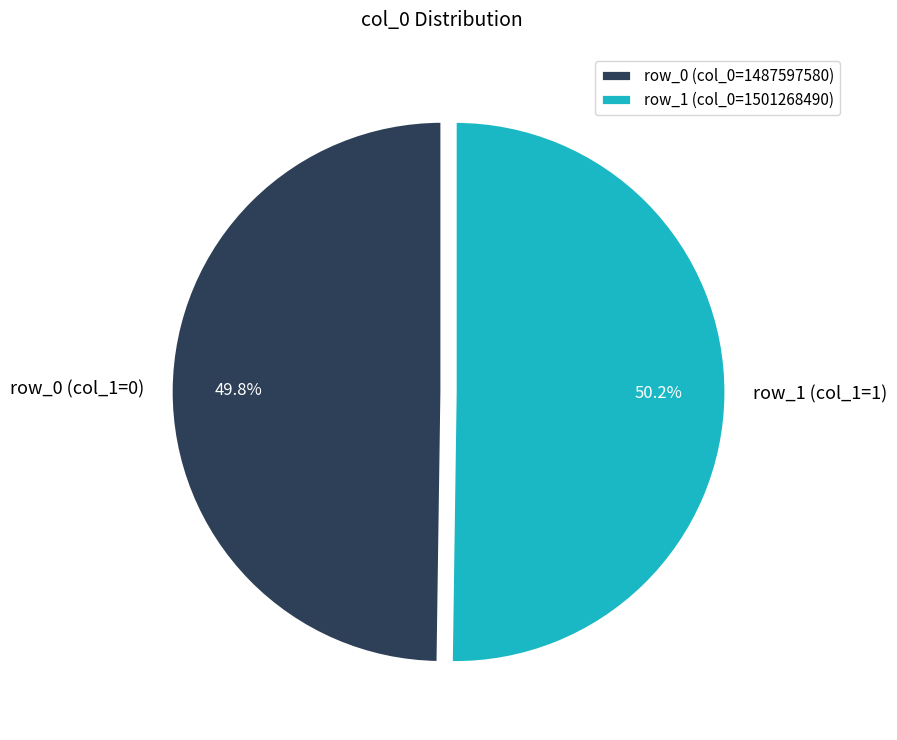

Does any single category account for the majority?

Yes